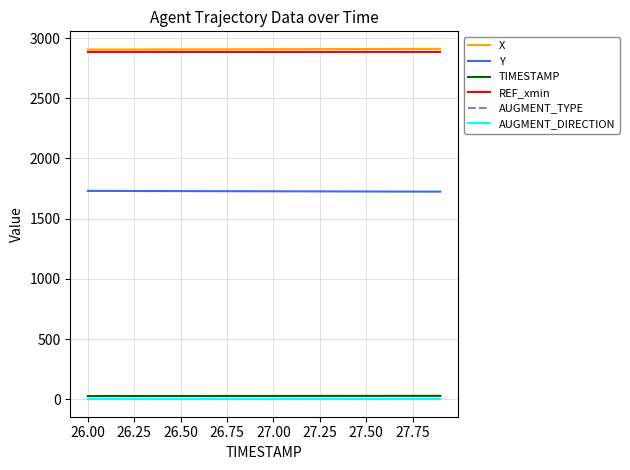

At how many categories does at least one series exceed 2169?

20